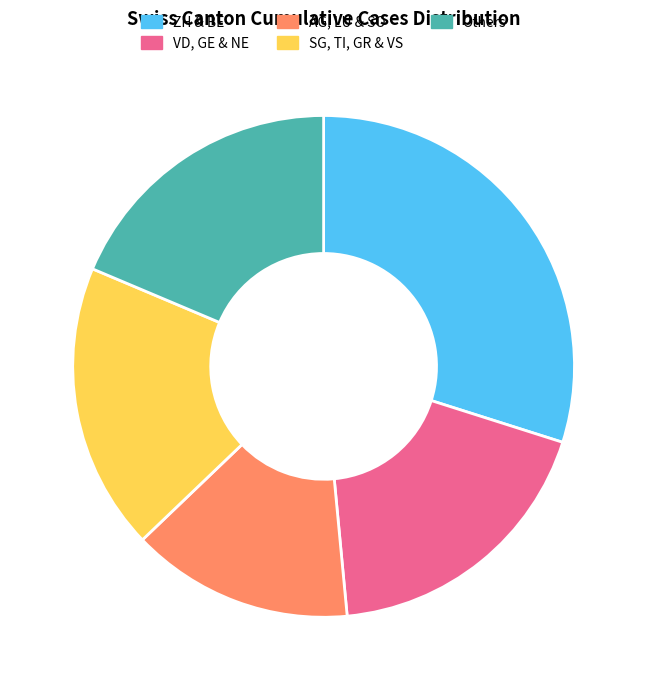

True or false: VD, GE & NE accounts for 24% of the total.

False